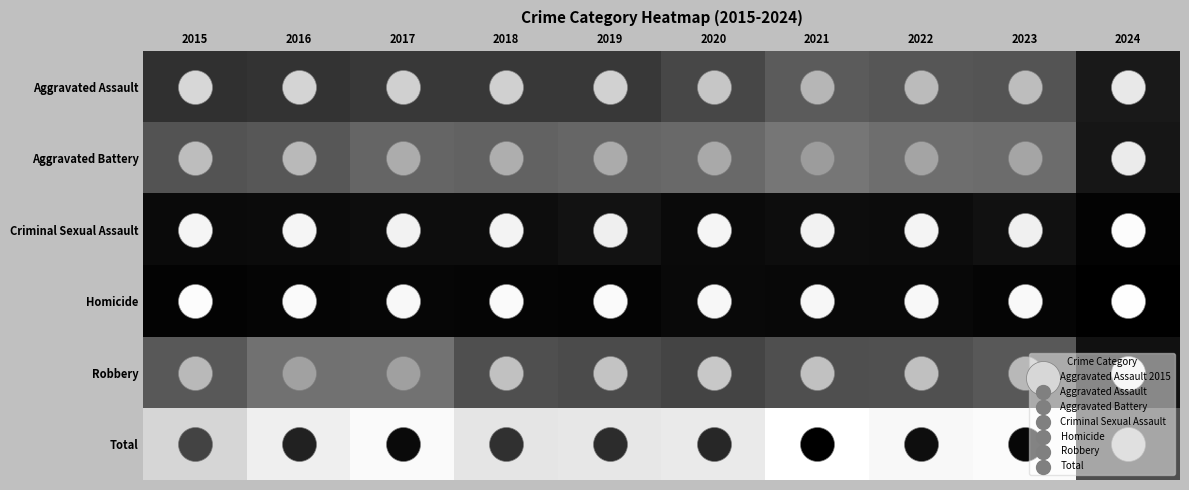

List the series in order of their peak value, lowest first.

Homicide, Criminal Sexual Assault, Aggravated Assault, Robbery, Aggravated Battery, Total